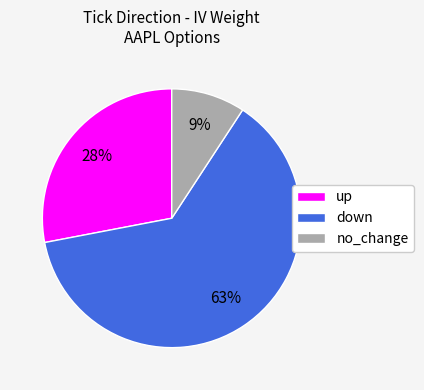

To the nearest percent, what portion does down represent?

63%